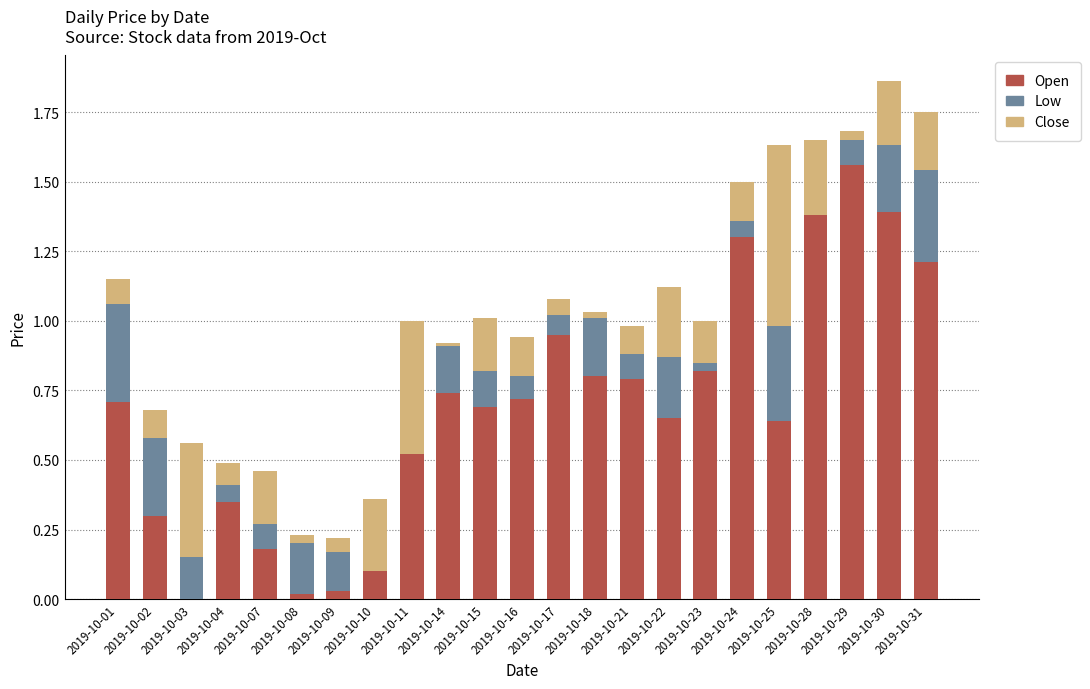

Does the chart contain stacked bars?

Yes